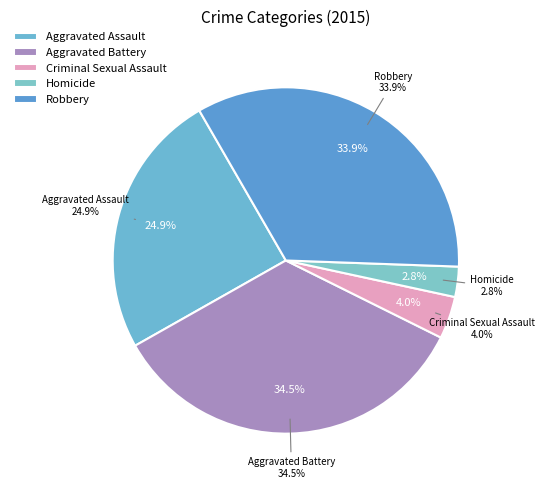

To the nearest percent, what portion does Robbery represent?

34%